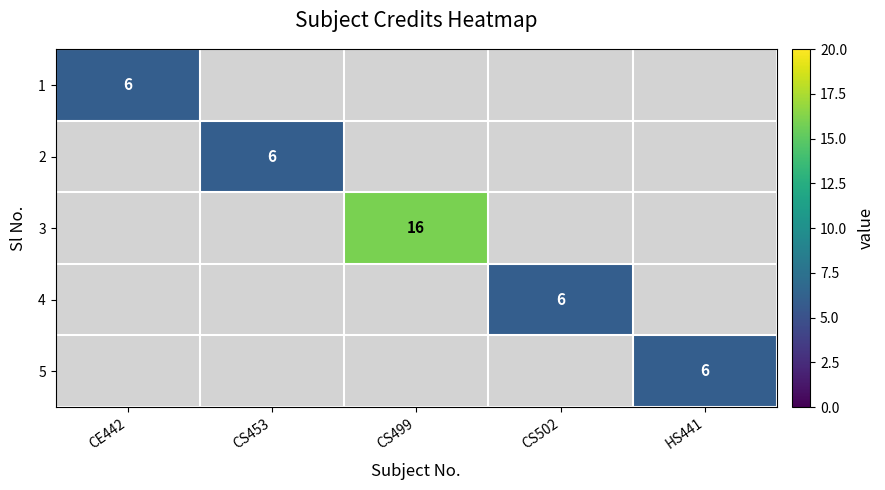

Count the number of categories in the chart.

5